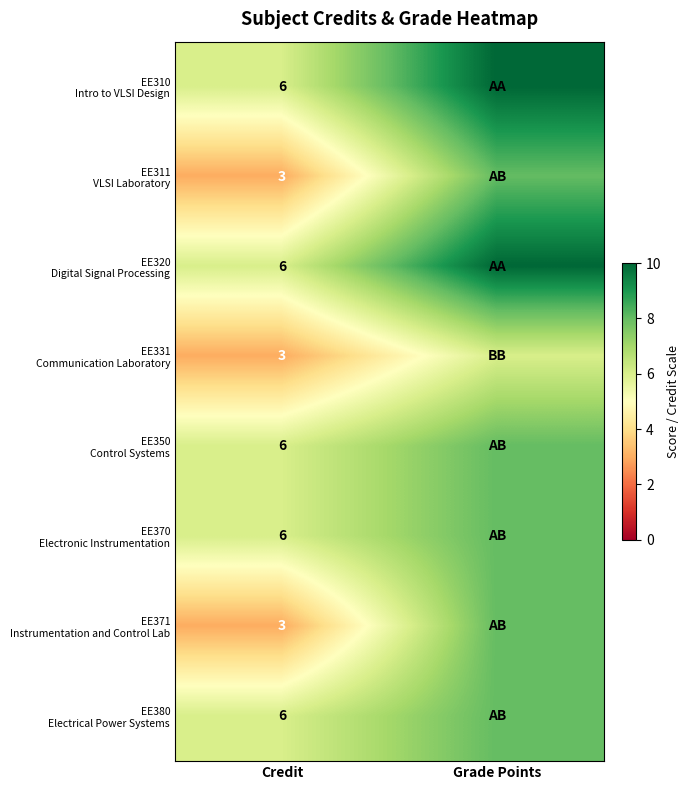

What is the total value across all series at Credit?

39